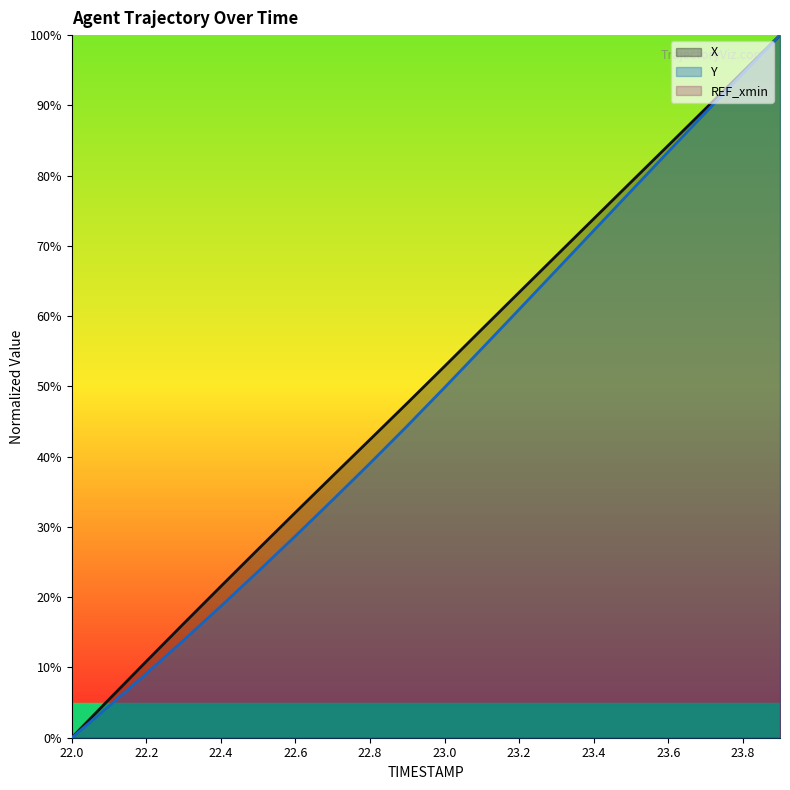

True or false: X has more than 1 points higher than both neighbors.

False